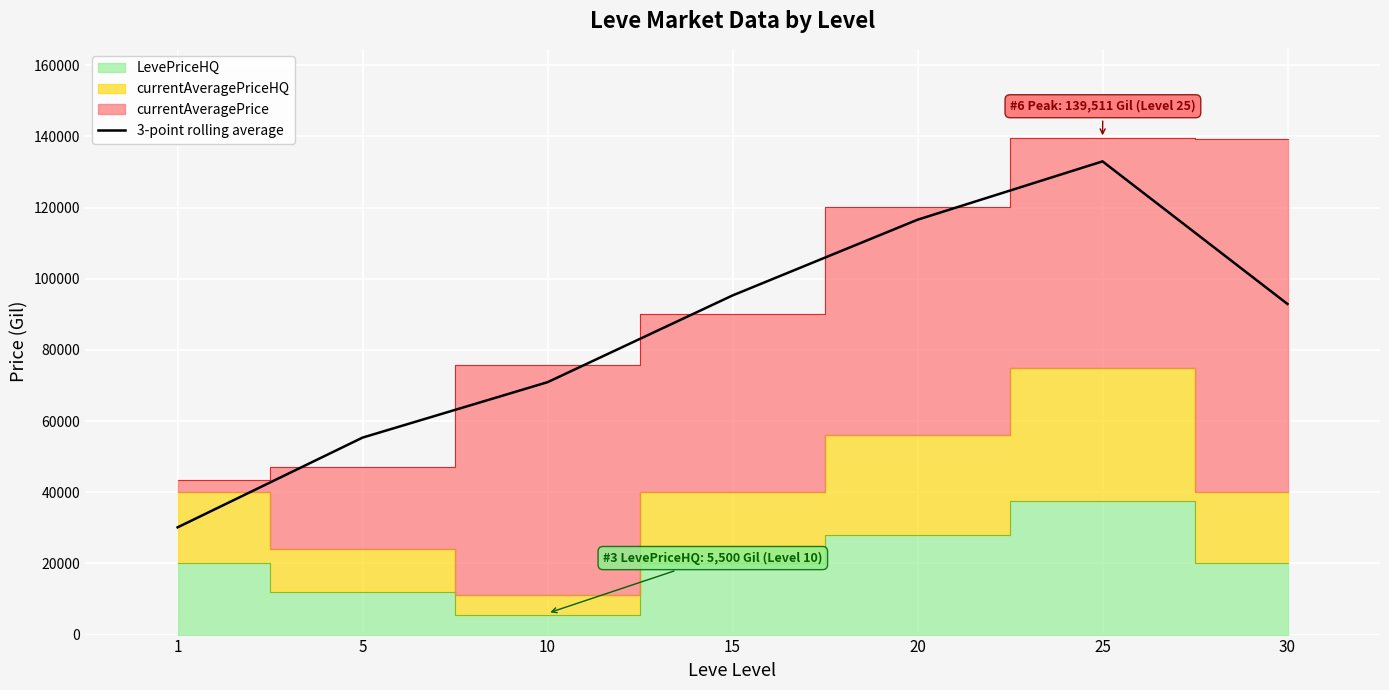

What is the lowest value of the 3-point rolling average series?

30142.6